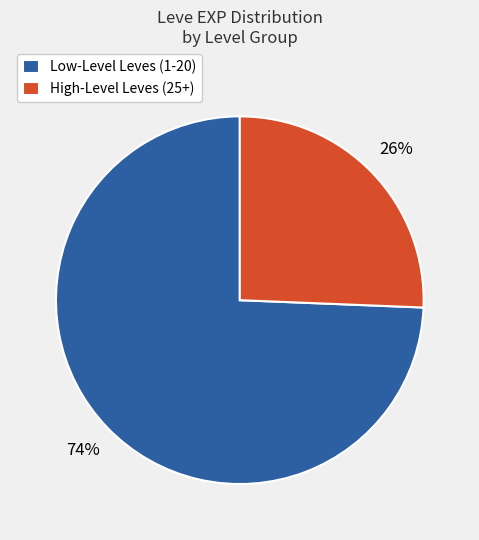

Which category has the biggest portion of the pie?

Low-Level Leves (1-20)